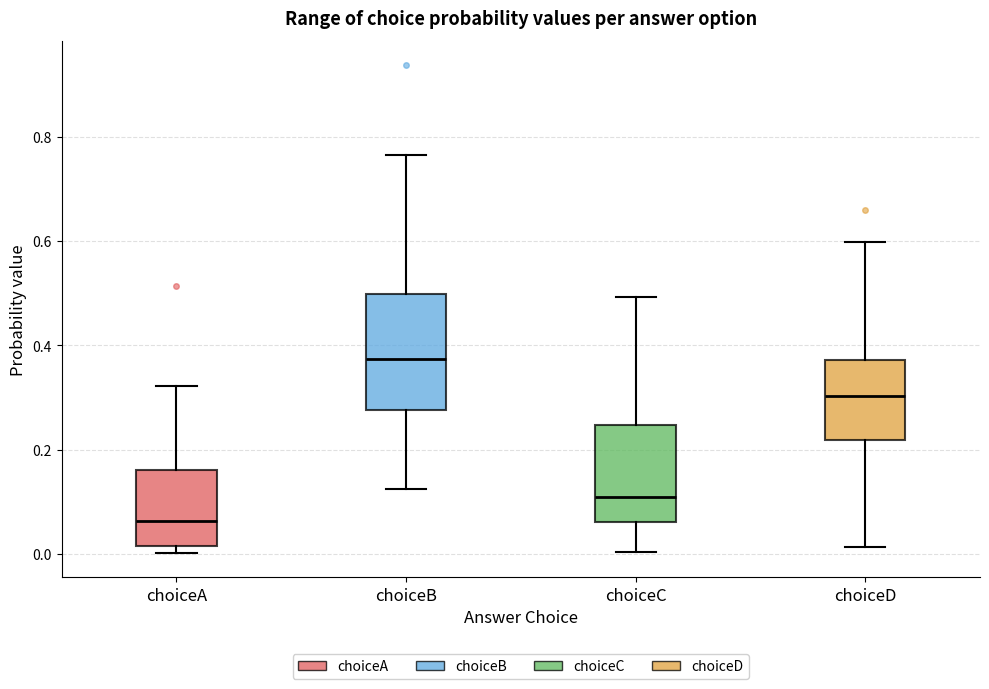

Which box's median line is the highest?

choiceB